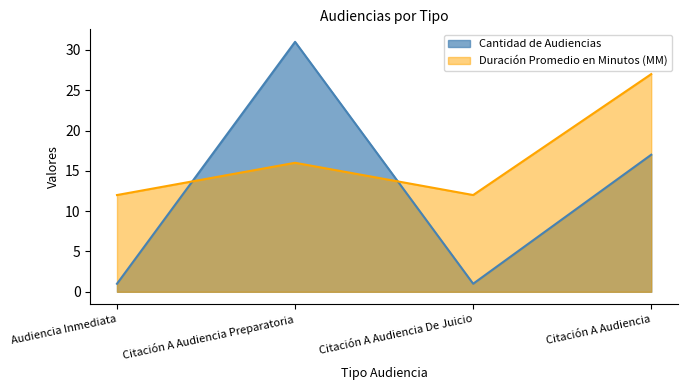

Which category has the lowest value across all series?

Audiencia Inmediata